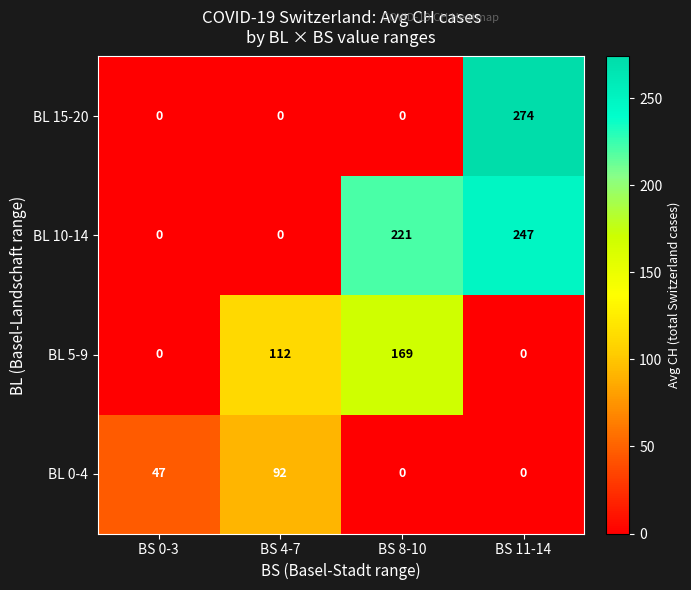

Is it true that BL 10-14 equals 382 at BS 8-10?

False